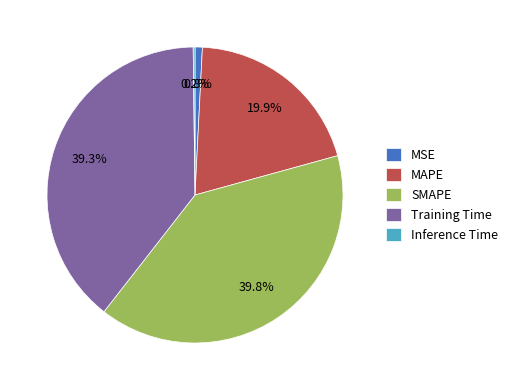

How much of the chart is everything except SMAPE?

60.2%